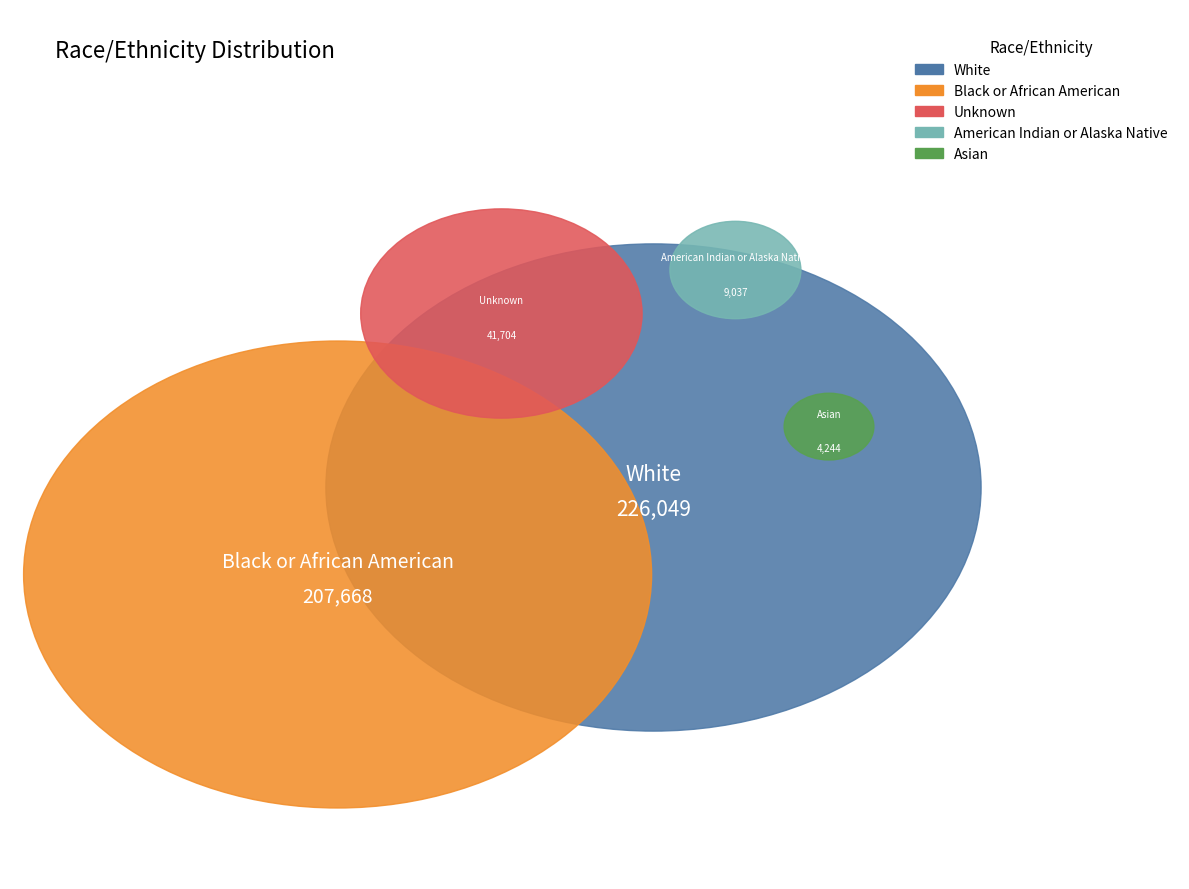

Rank the categories by value from highest to lowest.

White, Black or African American, Unknown, American Indian or Alaska Native, Asian